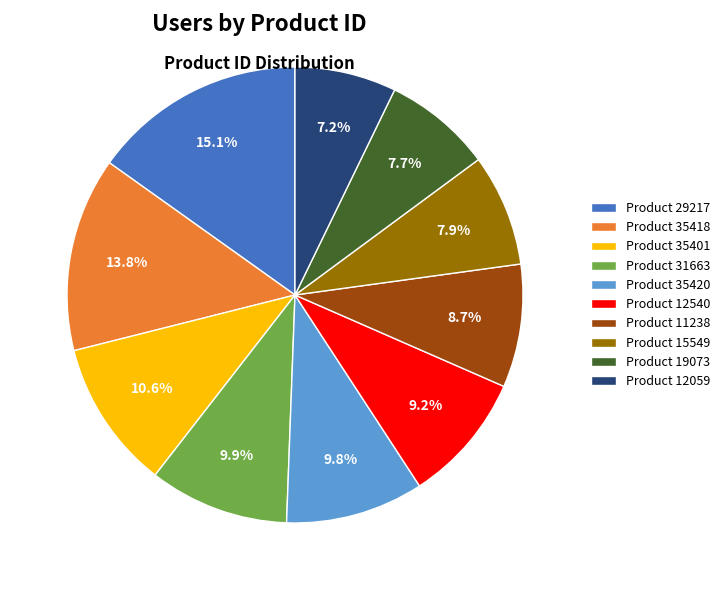

Which has a higher value, Product 35401 or Product 11238?

Product 35401